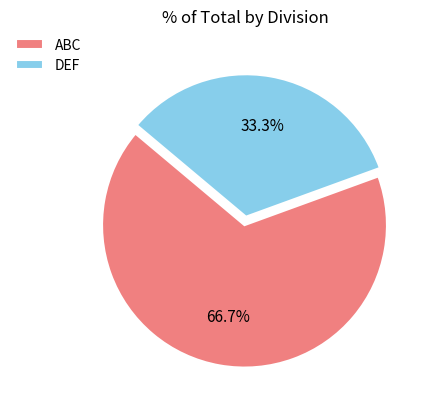

To the nearest percent, what is the difference between the ABC and DEF slice percentages?

33%